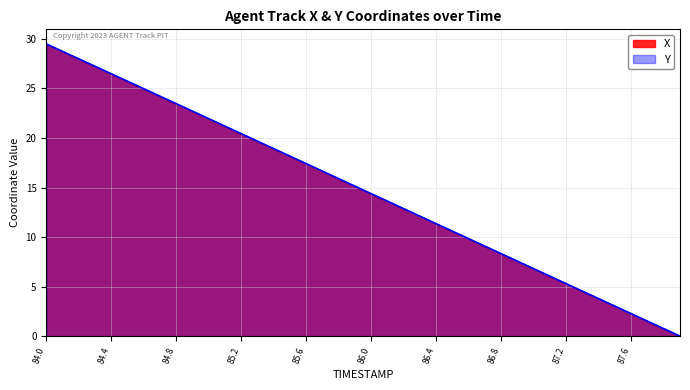

Reading right to left, extract all data points from this chart.

X: 87.9=0.0	87.8=0.8	87.7=1.5	87.6=2.3	87.5=3.0	87.4=3.8	87.3=4.5	87.2=5.3	87.1=6.0	87.0=6.8	86.9=7.6	86.8=8.3	86.7=9.1	86.6=9.8	86.5=10.6	86.4=11.3	86.3=12.1	86.2=12.8	86.1=13.6	86.0=14.4	85.9=15.1	85.8=15.9	85.7=16.6	85.6=17.4	85.5=18.1	85.4=18.9	85.3=19.6	85.2=20.4	85.1=21.2	85.0=21.9	84.9=22.7	84.8=23.4	84.7=24.2	84.6=25.0	84.5=25.7	84.4=26.5	84.3=27.2	84.2=28.0	84.1=28.7	84.0=29.5
Y: 87.9=0.0	87.8=0.8	87.7=1.5	87.6=2.3	87.5=3.0	87.4=3.8	87.3=4.5	87.2=5.3	87.1=6.0	87.0=6.8	86.9=7.6	86.8=8.3	86.7=9.1	86.6=9.8	86.5=10.6	86.4=11.3	86.3=12.1	86.2=12.9	86.1=13.6	86.0=14.4	85.9=15.1	85.8=15.9	85.7=16.7	85.6=17.4	85.5=18.2	85.4=18.9	85.3=19.7	85.2=20.4	85.1=21.2	85.0=21.9	84.9=22.7	84.8=23.5	84.7=24.2	84.6=25.0	84.5=25.7	84.4=26.5	84.3=27.2	84.2=28.0	84.1=28.7	84.0=29.5